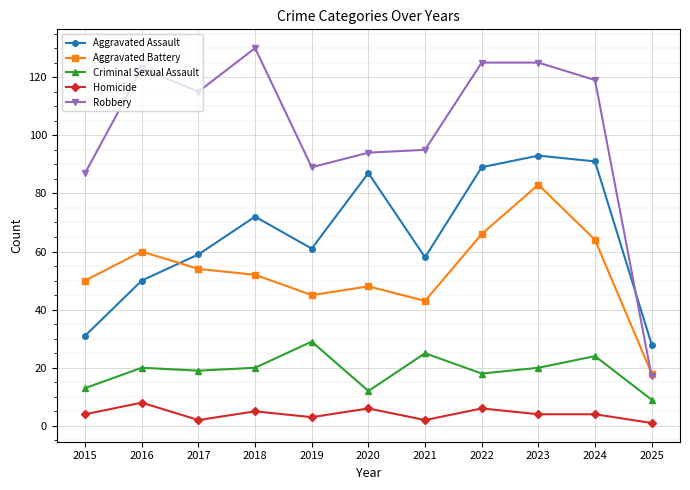

What is the difference between the second highest and second lowest values in the Aggravated Battery series?

23